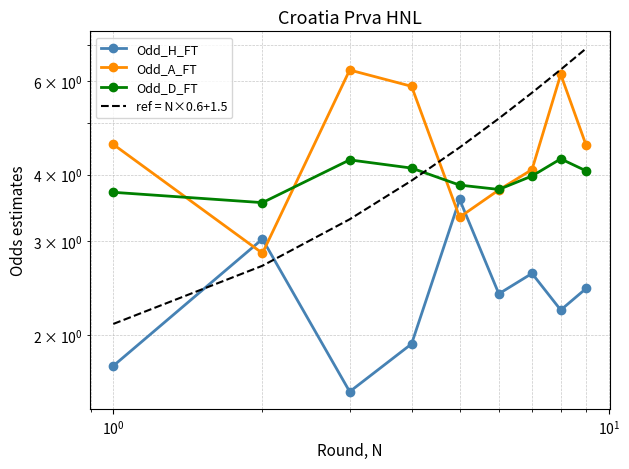

How many values in the ref = N×0.6+1.5 series exceed 4?

5